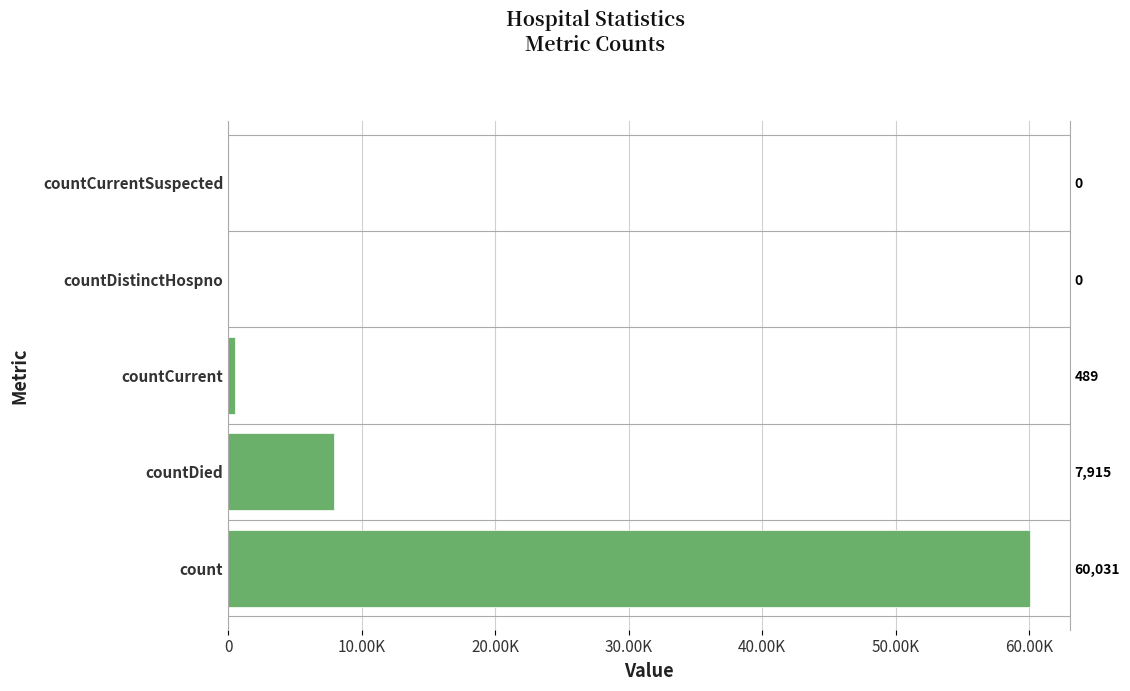

Between countDistinctHospno and countDied, which is larger?

countDied